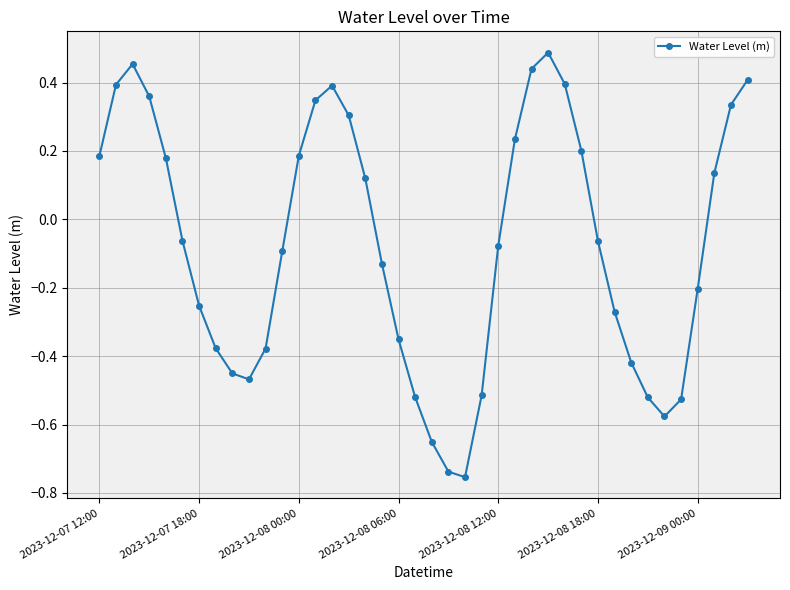

What is the difference between the maximum and minimum values?

1.2